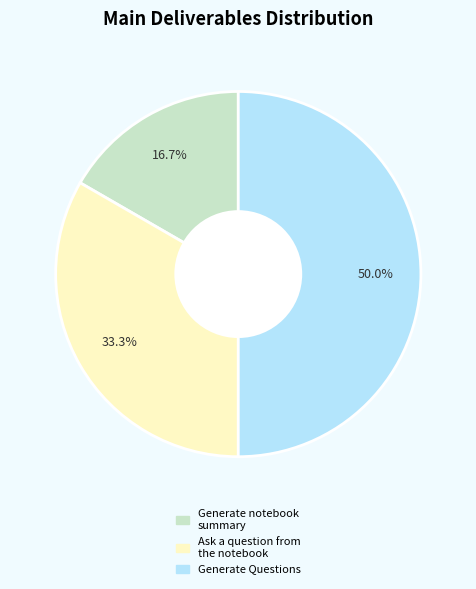

True or false: Ask a question from the notebook accounts for 33% of the total.

True